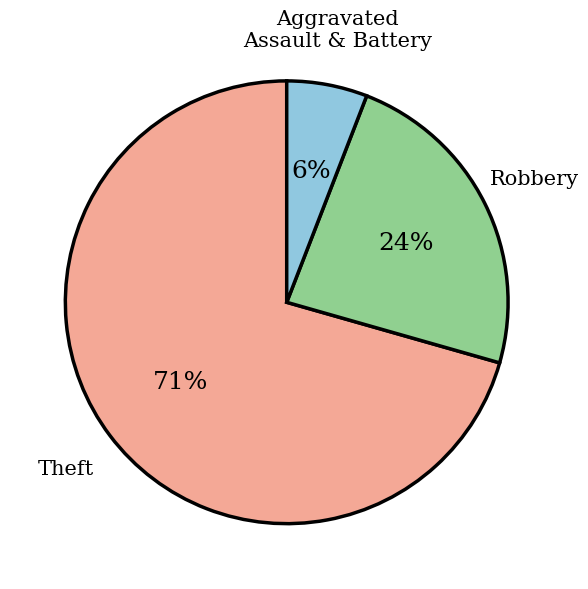

Is there a majority slice in this chart?

Yes